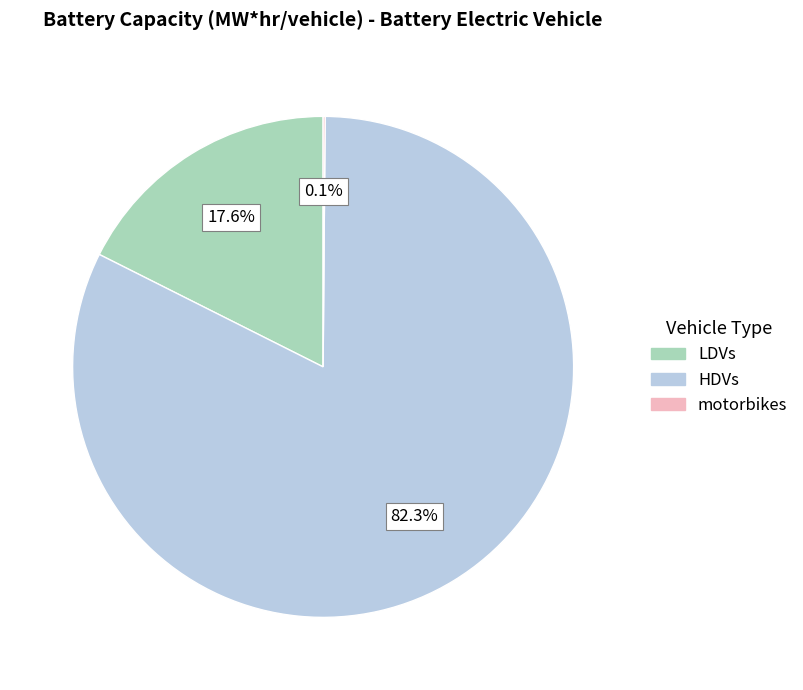

Is there a majority slice in this chart?

Yes